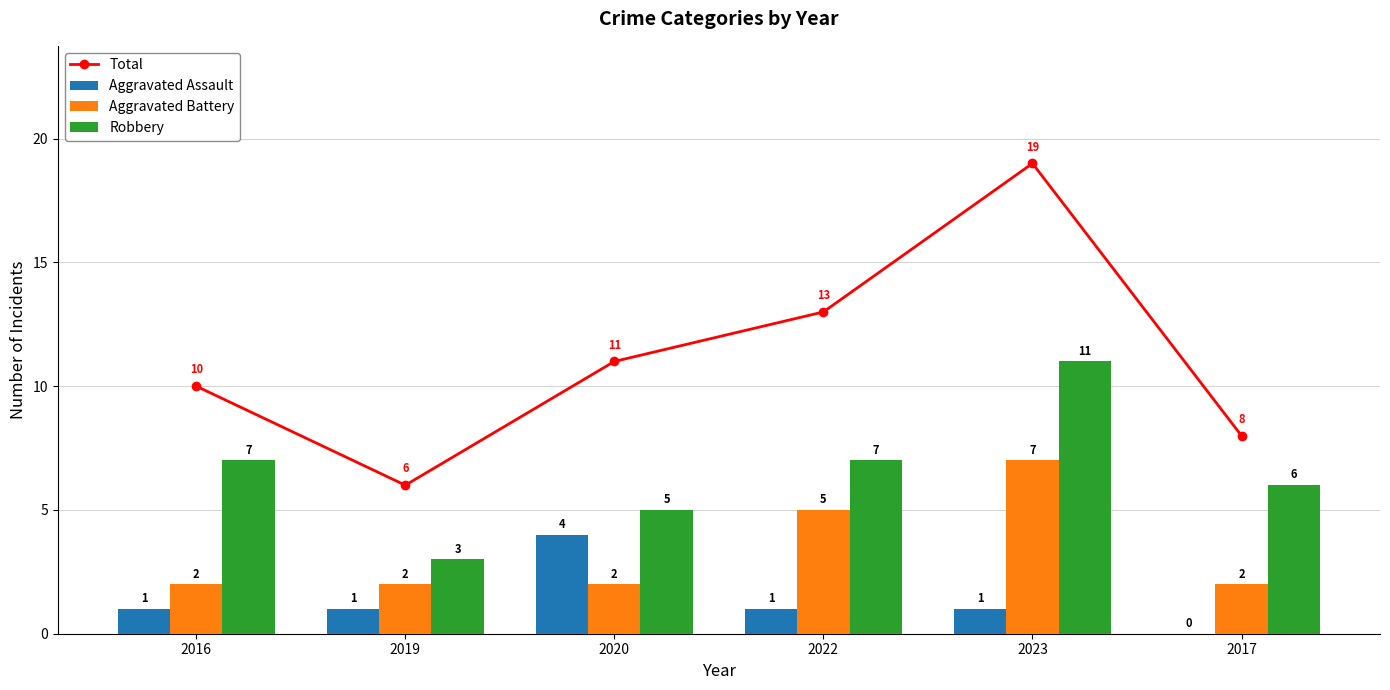

The Robbery series shows 6 at 2017. True or false?

True